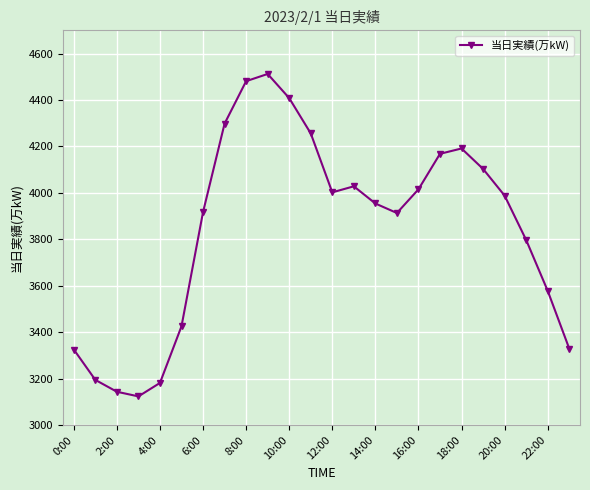

True or false: the data has more than 2 interior local peaks.

True